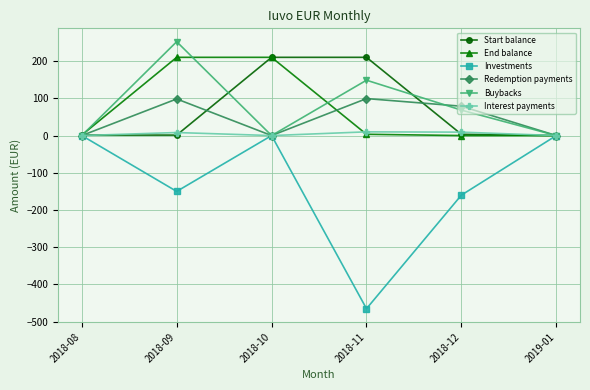

Which series has the largest total across all categories?

Buybacks